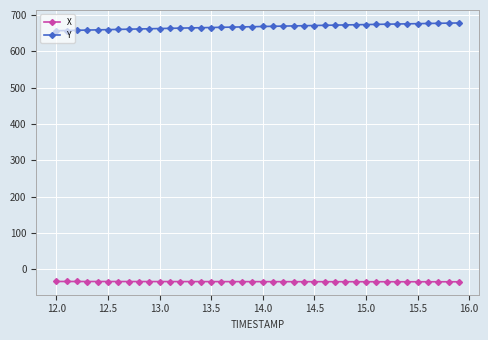

What is the smallest value displayed?

-34.3